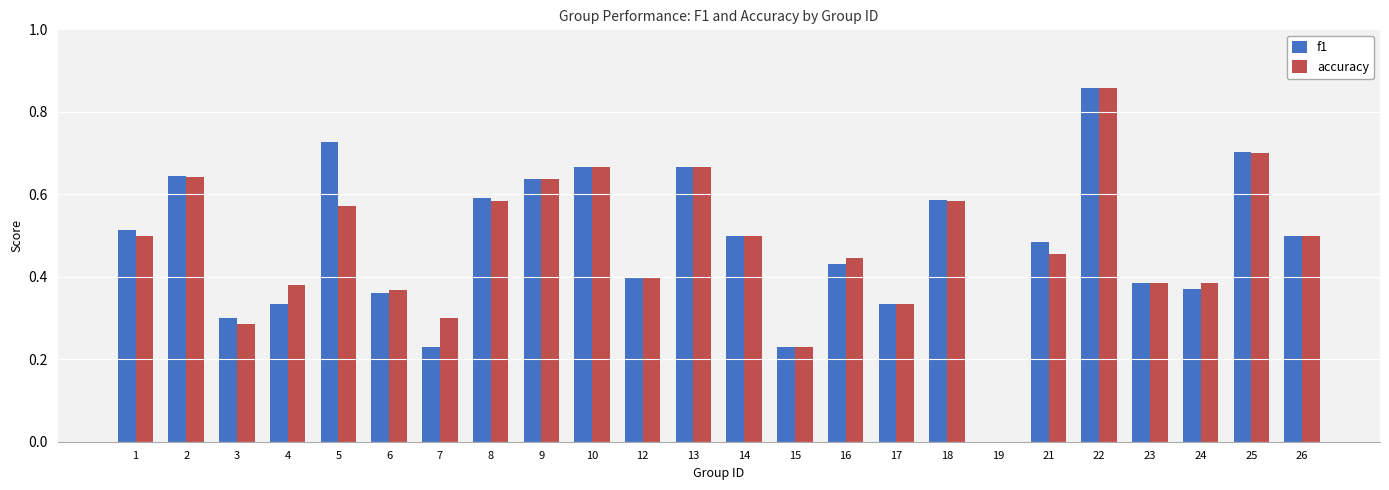

At which label is accuracy closest to 0?

19